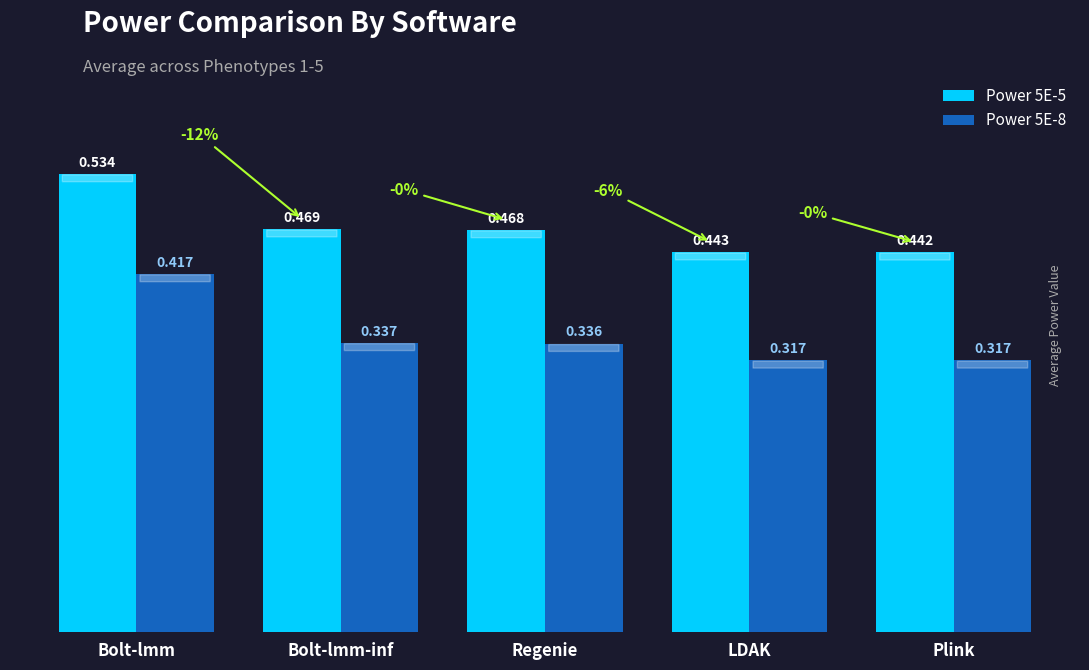

What is the total value across all series at LDAK?

0.8